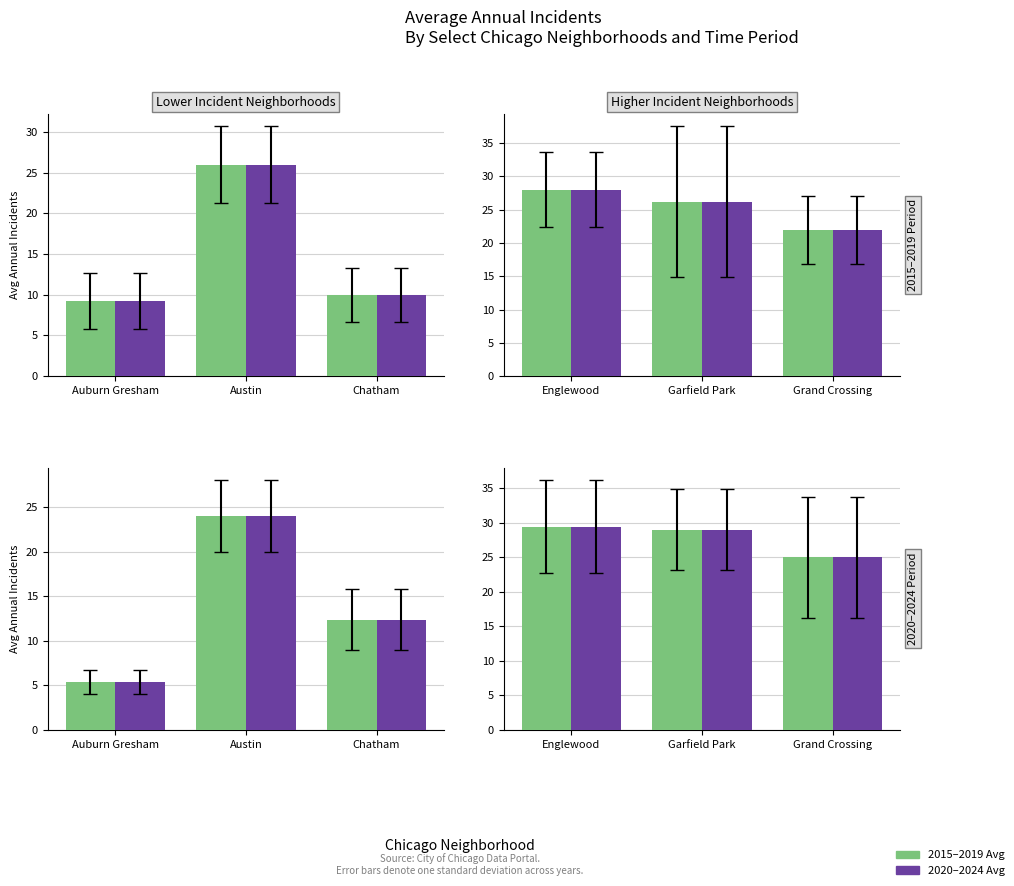

Which series has the largest total across all categories?

2015–2019 Avg